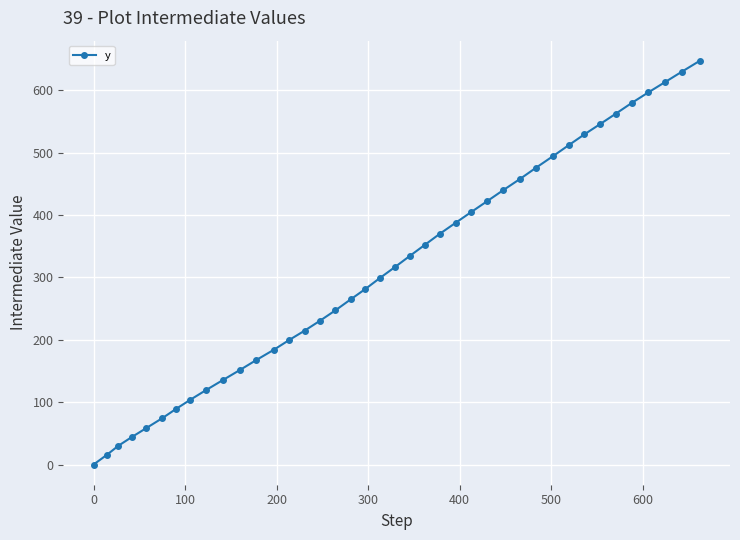

How many distinct data groups are displayed?

1